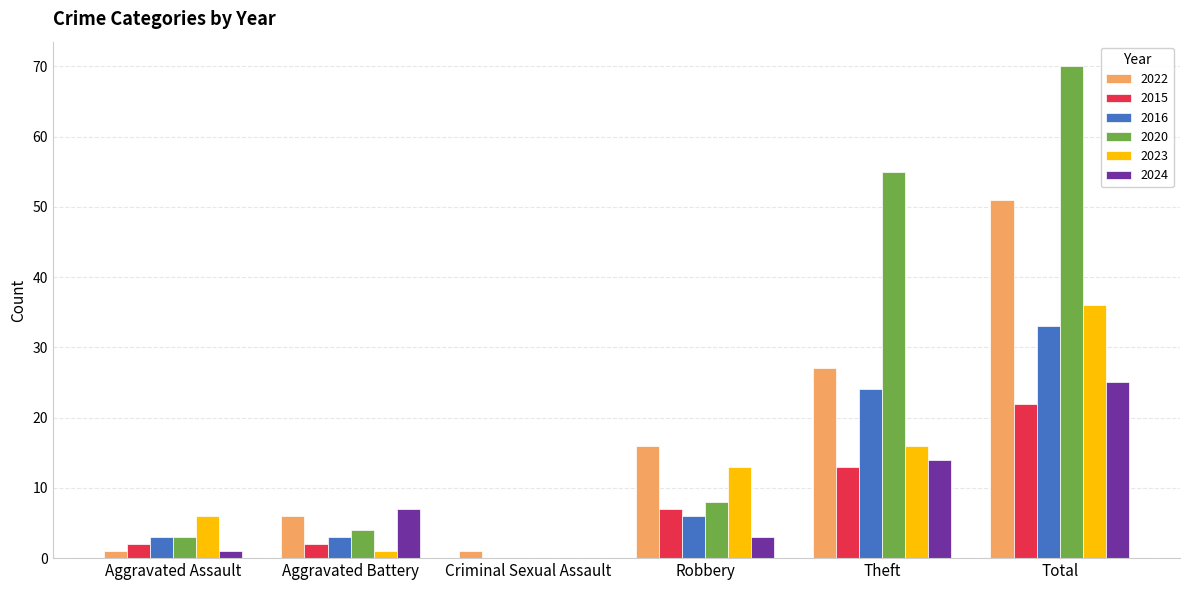

Is the value of 2020 at Robbery greater than the value of 2023 at Criminal Sexual Assault?

Yes